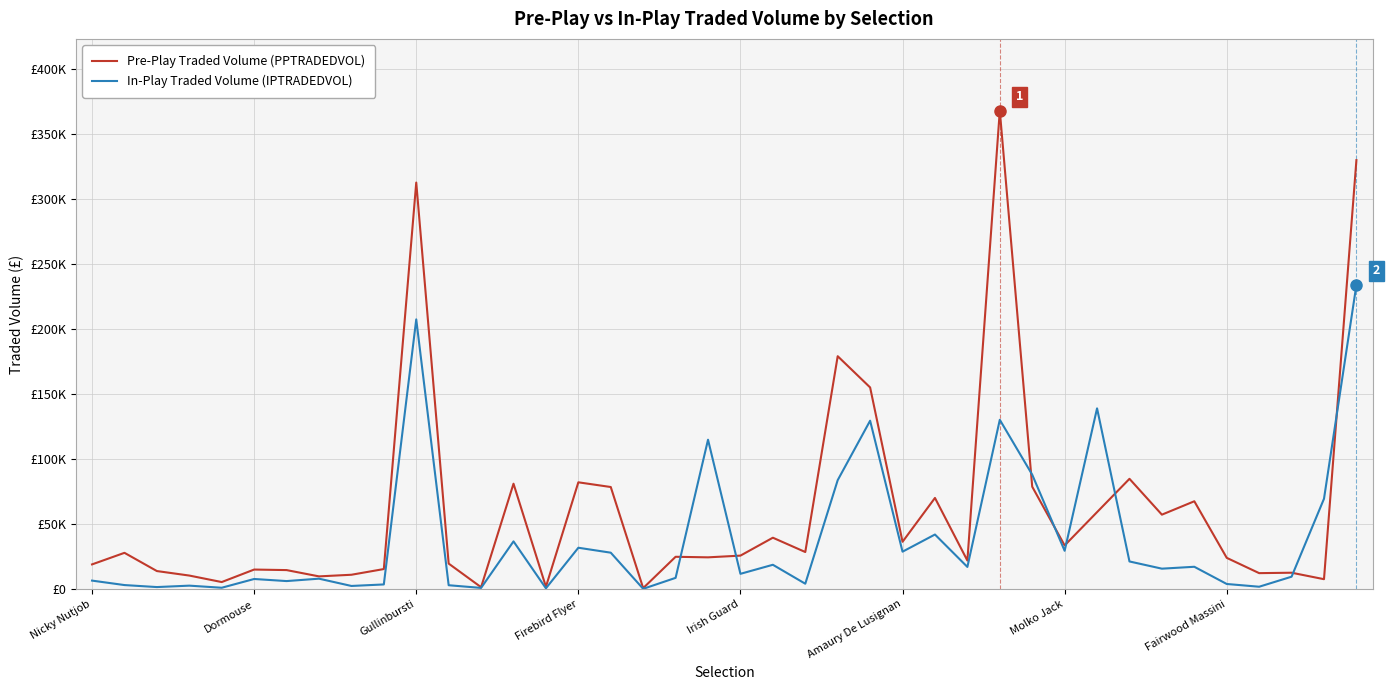

Which series has the widest spread of values?

Pre-Play Traded Volume (PPTRADEDVOL)